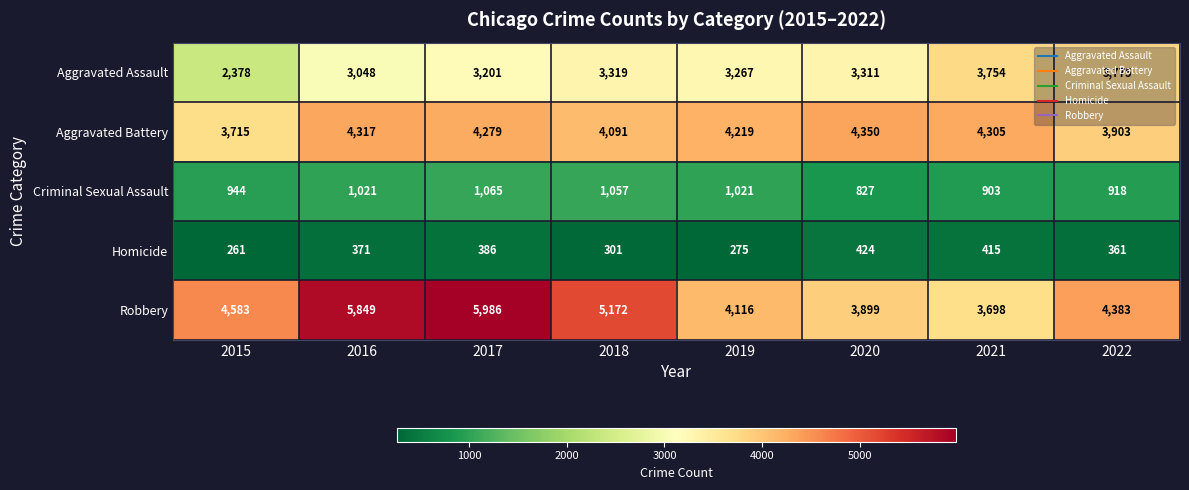

What is the difference between the highest and lowest values at 2020?

3926